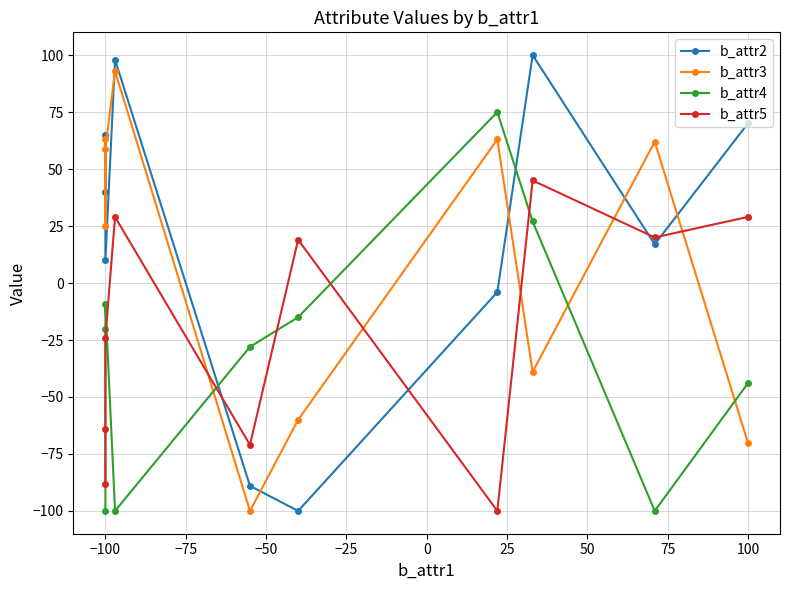

Reading left to right, list all the values displayed in this chart.

b_attr2: 40	65	10	98	-89	-100	-4	100	17	70
b_attr3: 63	25	59	93	-100	-60	63	-39	62	-70
b_attr4: -100	-20	-9	-100	-28	-15	75	27	-100	-44
b_attr5: -88	-64	-24	29	-71	19	-100	45	20	29